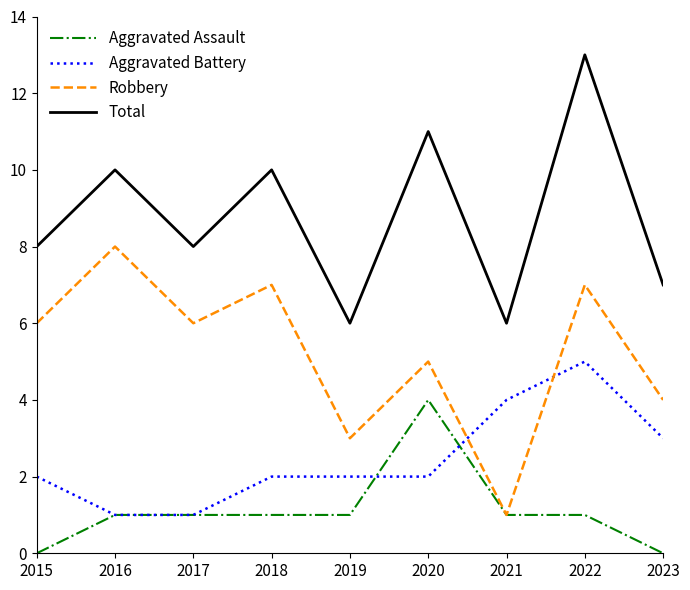

True or false: Total and Aggravated Battery cross at least once.

False